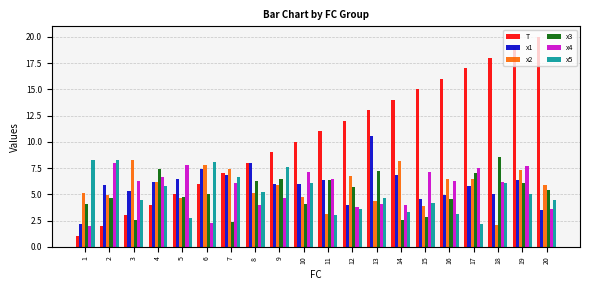

Count the number of data series in this chart.

6